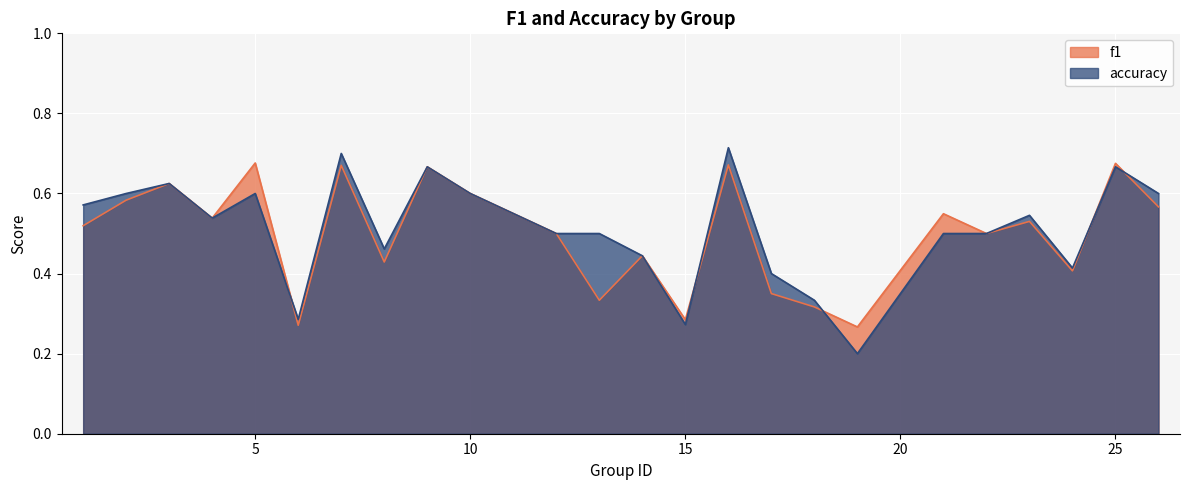

What is the total value across all series at 2?

1.2